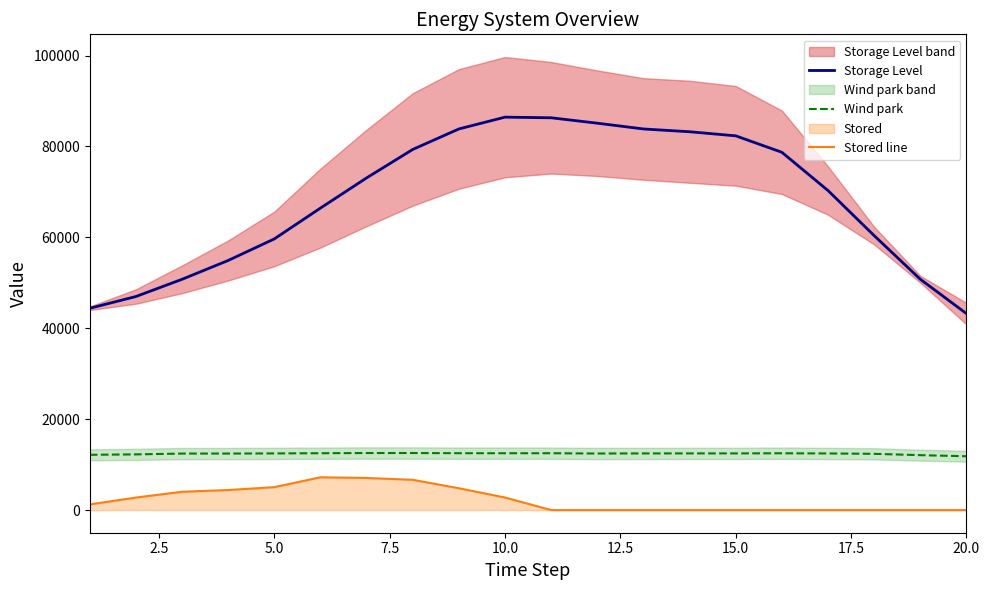

The value of Wind park at 5.0 is 20190.1. True or false?

False